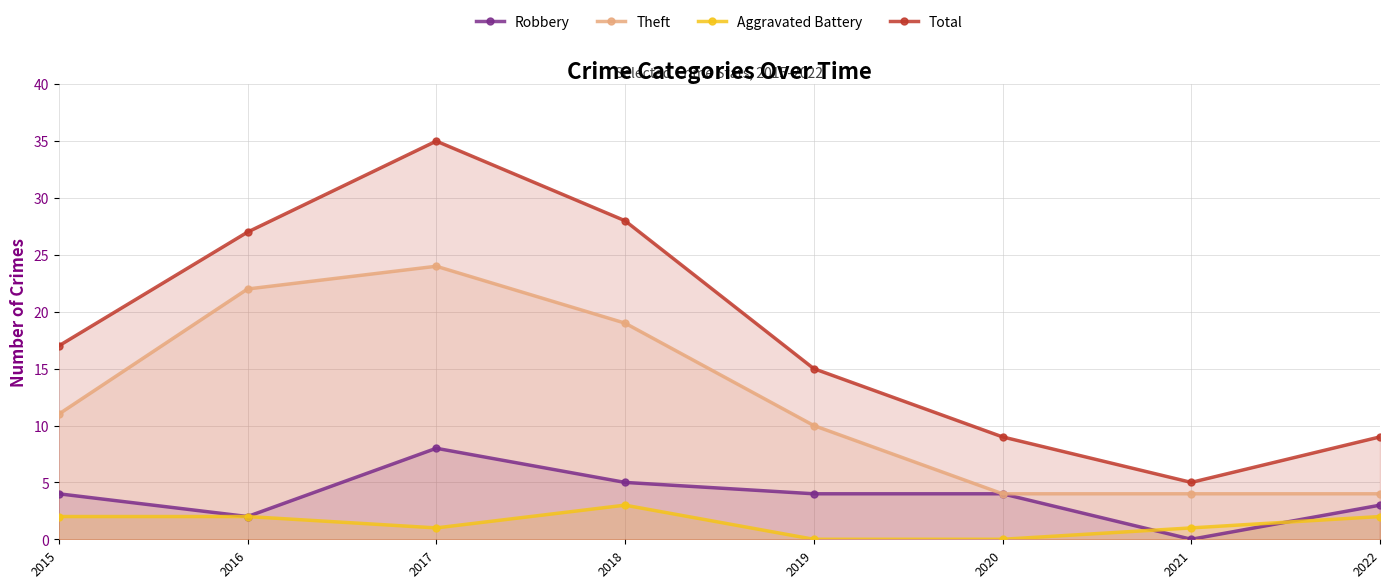

Read the Total value at 2018.

28